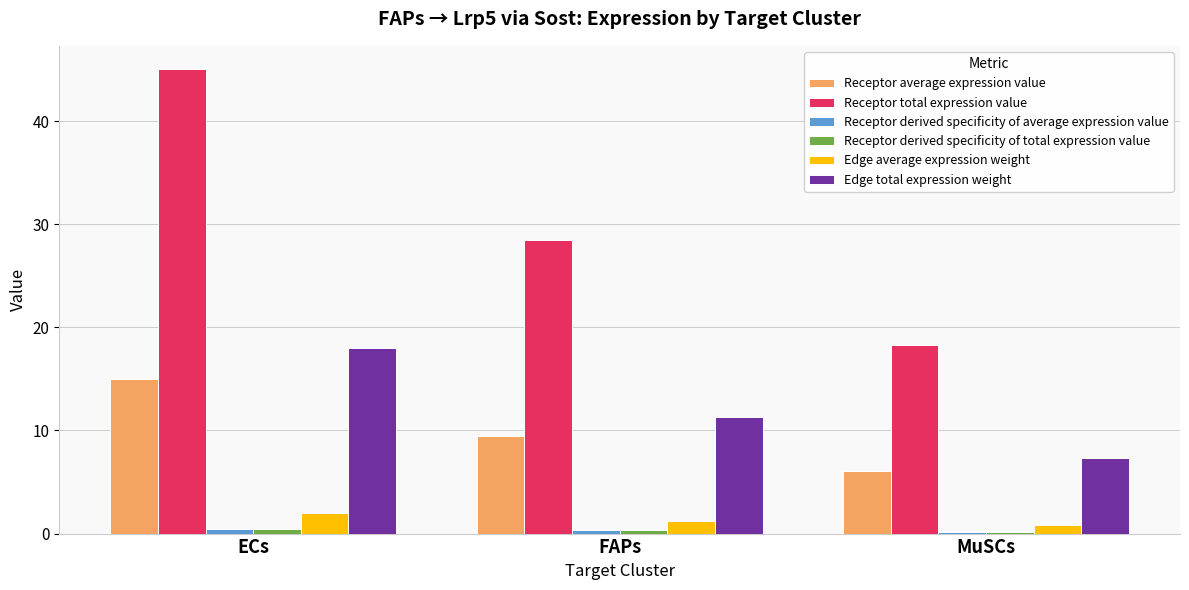

What is the minimum value shown in the chart?

0.2